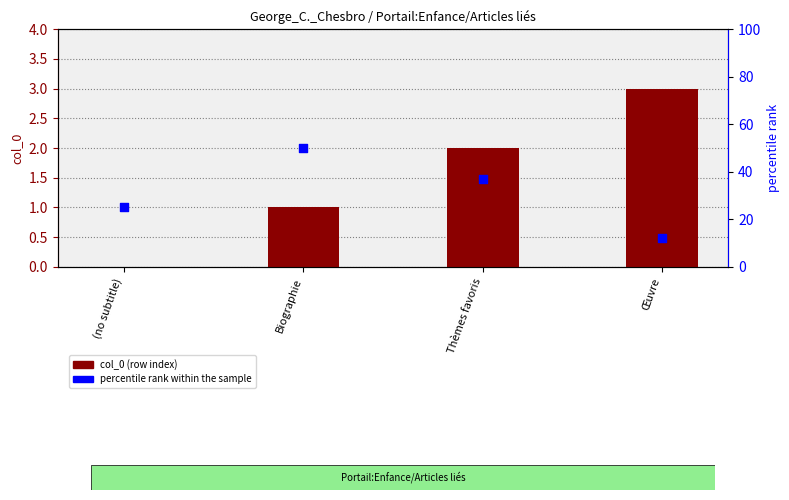

Which series has the largest total across all categories?

percentile rank within the sample